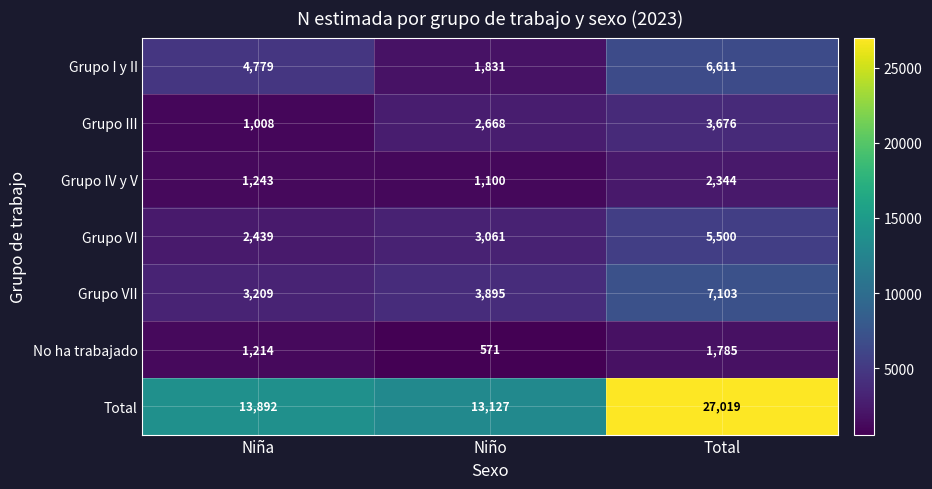

What is the sum of the Grupo VI values at Niña and Niño?

5500